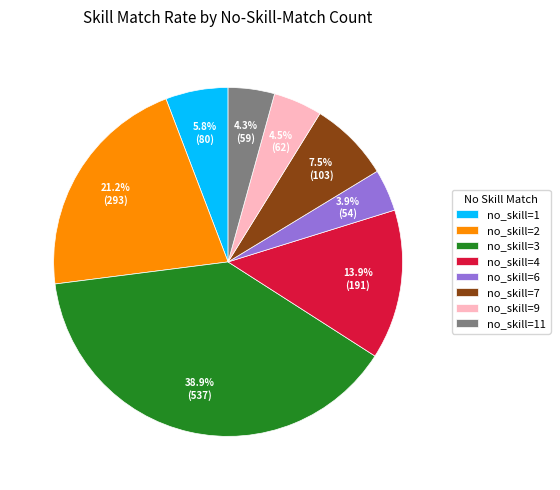

How many segments does this pie chart have?

8